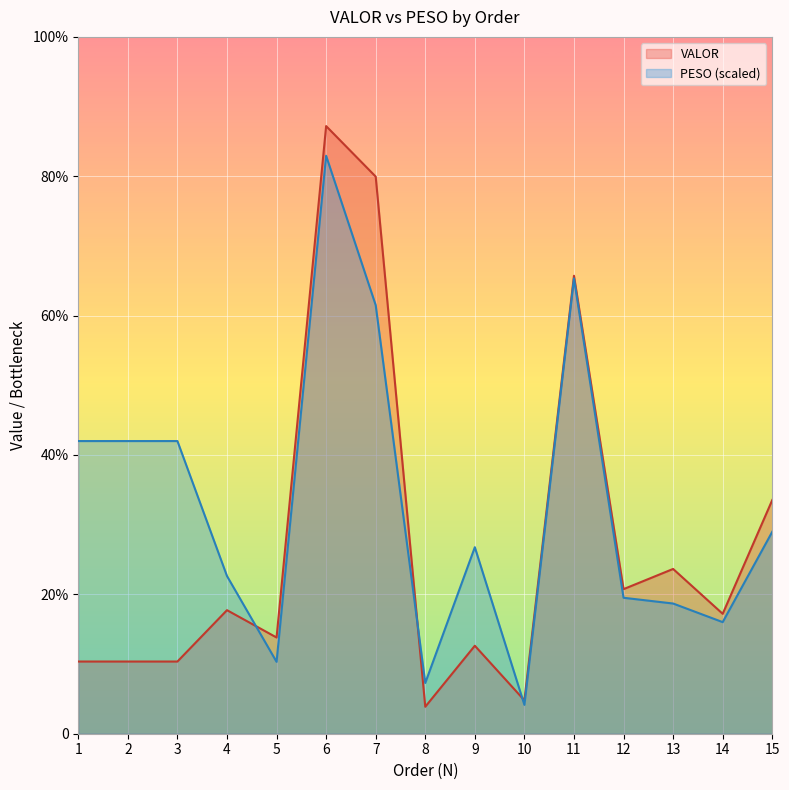

Which series has the largest total across all categories?

PESO (scaled)